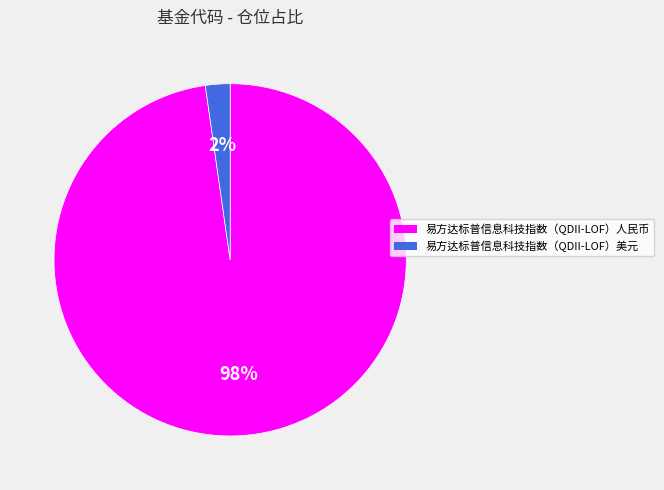

Count the number of slices in the pie.

2